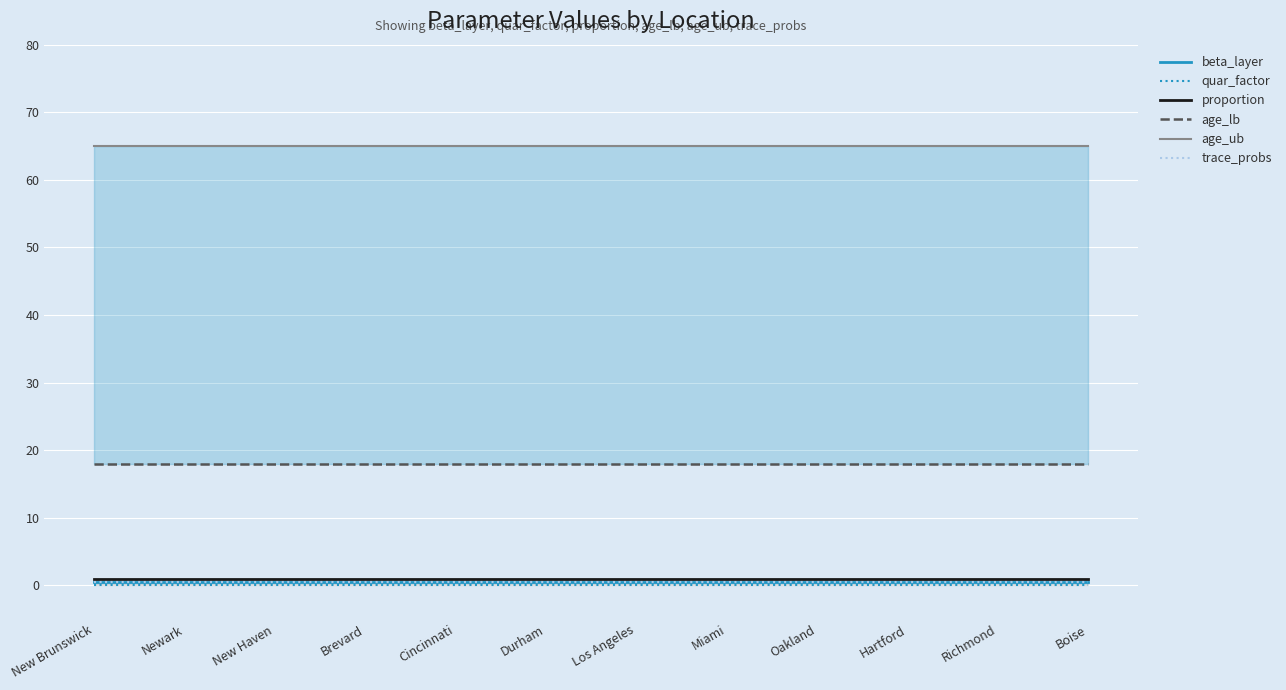

What is the smallest value displayed?

0.1